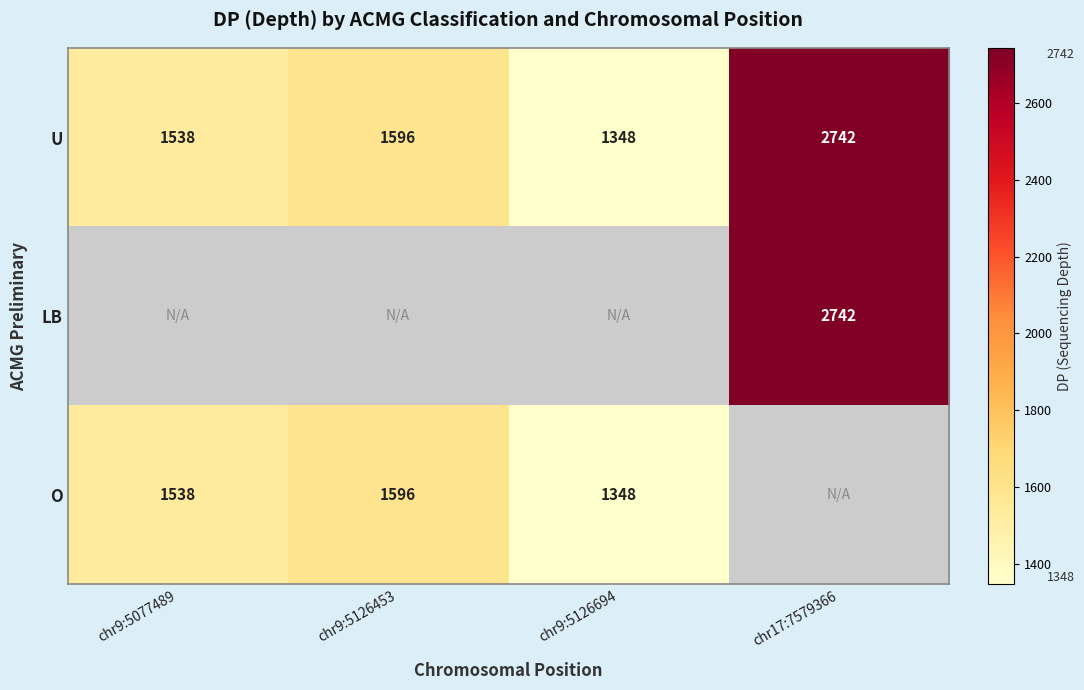

What is the lowest value of the U series?

1348